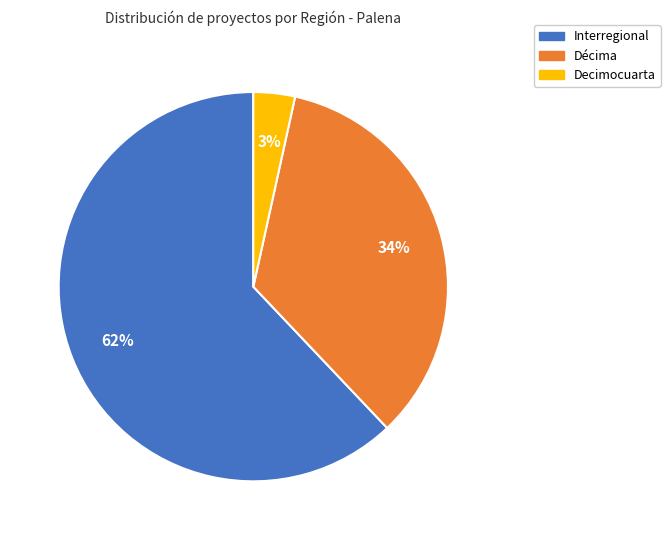

To the nearest percent, what is the difference between the Décima and Interregional slice percentages?

28%